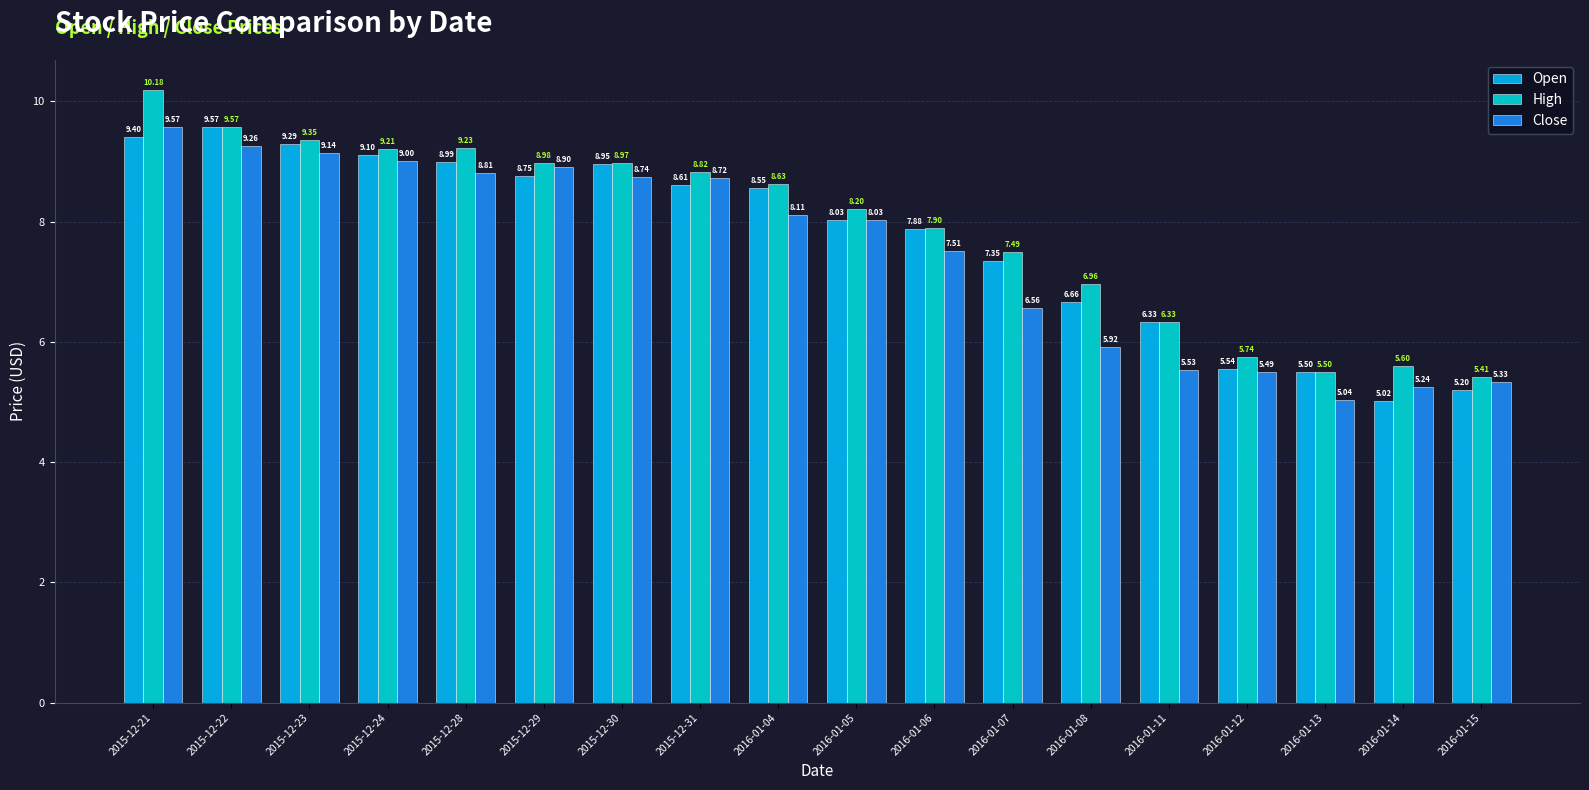

Count the number of categories in the chart.

18